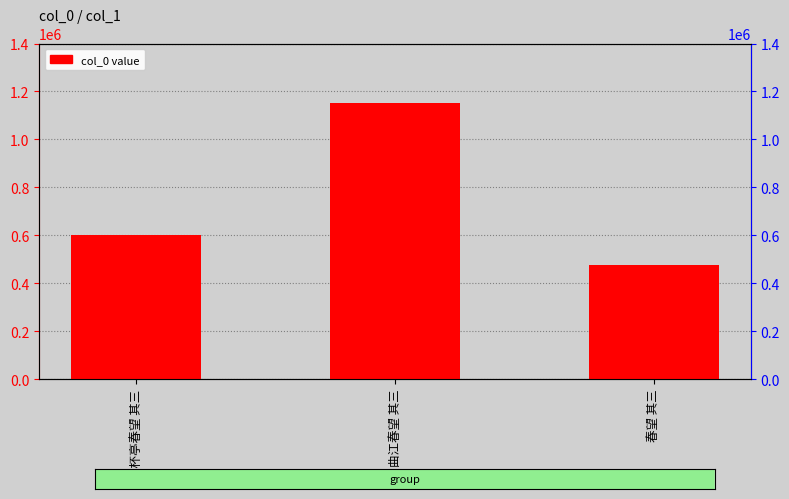

How many bars are there in total?

3